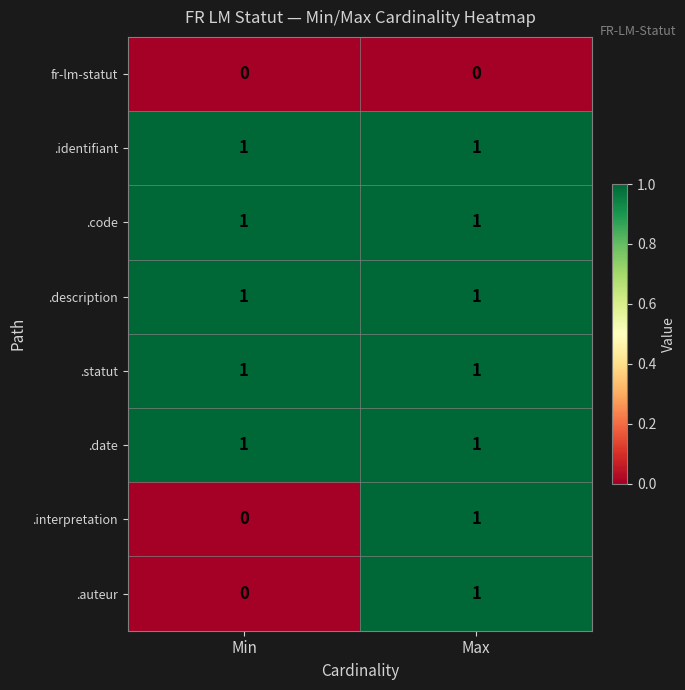

At which category is the sum across all series the highest?

Max